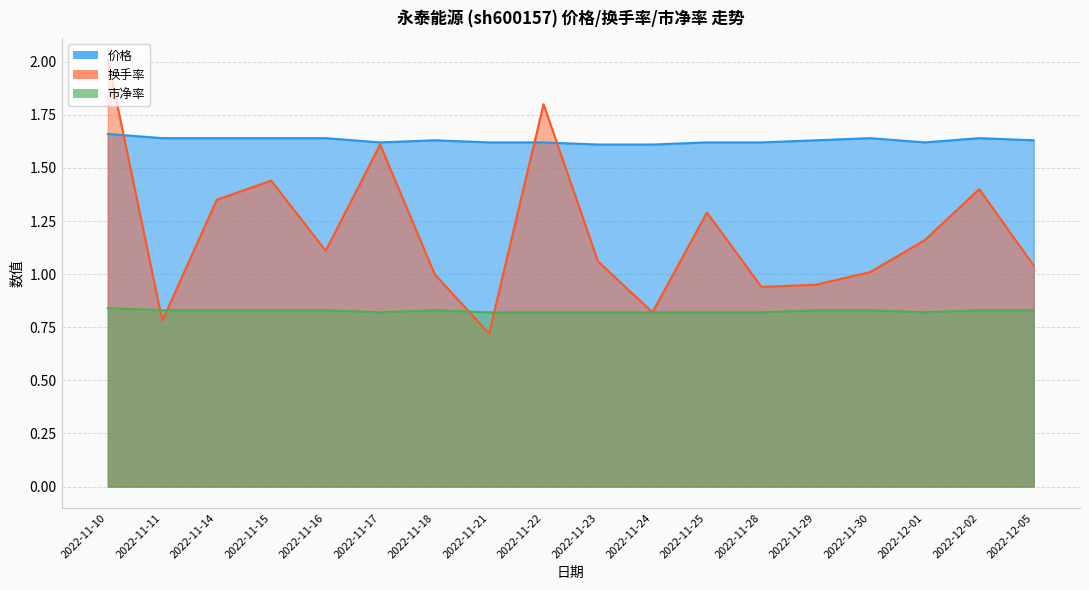

Which series has the largest range (max minus min)?

换手率